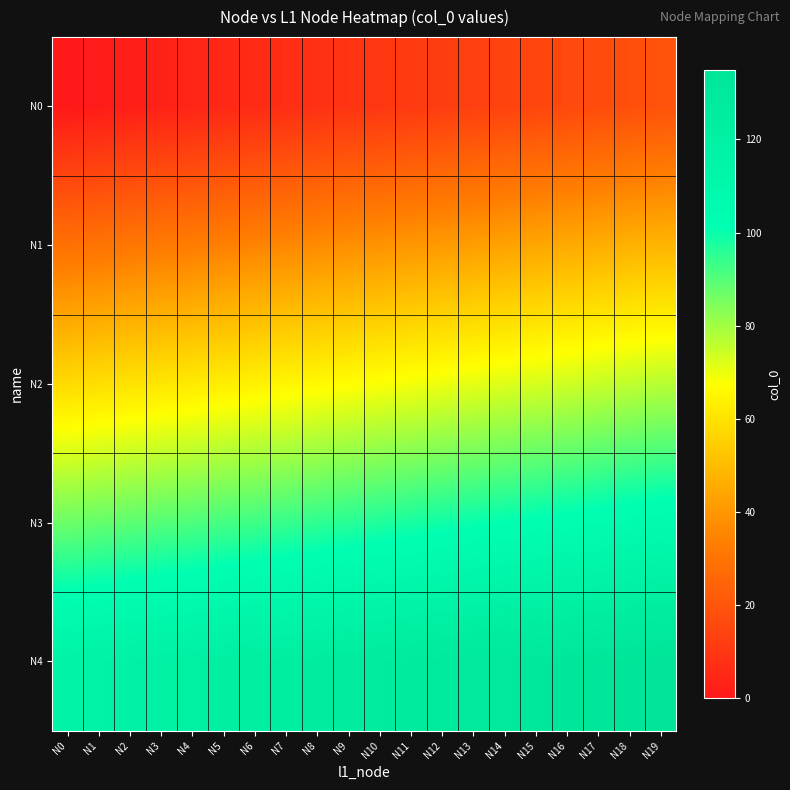

Reading left to right, list all the values displayed in this chart.

N0: N0=0	N1=1	N2=2	N3=3	N4=4	N5=5	N6=6	N7=7	N8=8	N9=9	N10=10	N11=11	N12=12	N13=13	N14=14	N15=15	N16=16	N17=17	N18=18	N19=19
N1: N0=29	N1=30	N2=31	N3=32	N4=33	N5=34	N6=35	N7=36	N8=37	N9=38	N10=39	N11=40	N12=41	N13=42	N14=43	N15=44	N16=45	N17=46	N18=47	N19=48
N2: N0=58	N1=59	N2=60	N3=61	N4=62	N5=63	N6=64	N7=65	N8=66	N9=67	N10=68	N11=69	N12=70	N13=71	N14=72	N15=73	N16=74	N17=75	N18=76	N19=77
N3: N0=87	N1=88	N2=89	N3=90	N4=91	N5=92	N6=93	N7=94	N8=95	N9=96	N10=97	N11=98	N12=99	N13=100	N14=101	N15=102	N16=103	N17=104	N18=105	N19=106
N4: N0=116	N1=117	N2=118	N3=119	N4=120	N5=121	N6=122	N7=123	N8=124	N9=125	N10=126	N11=127	N12=128	N13=129	N14=130	N15=131	N16=132	N17=133	N18=134	N19=135